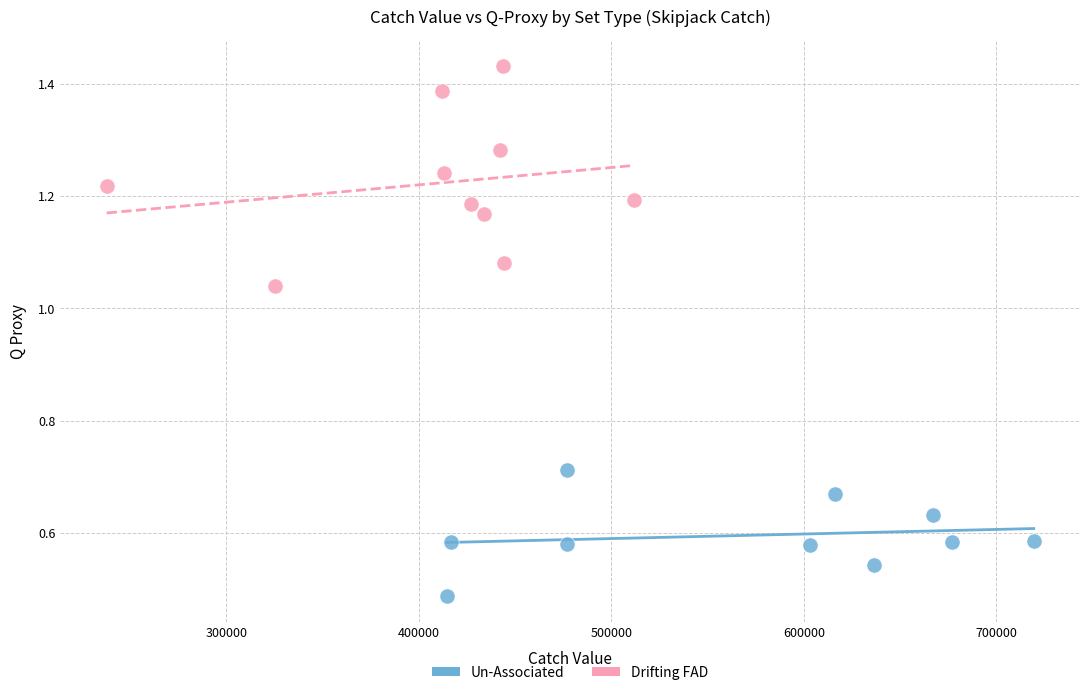

Which series reaches the maximum Y coordinate?

Drifting FAD